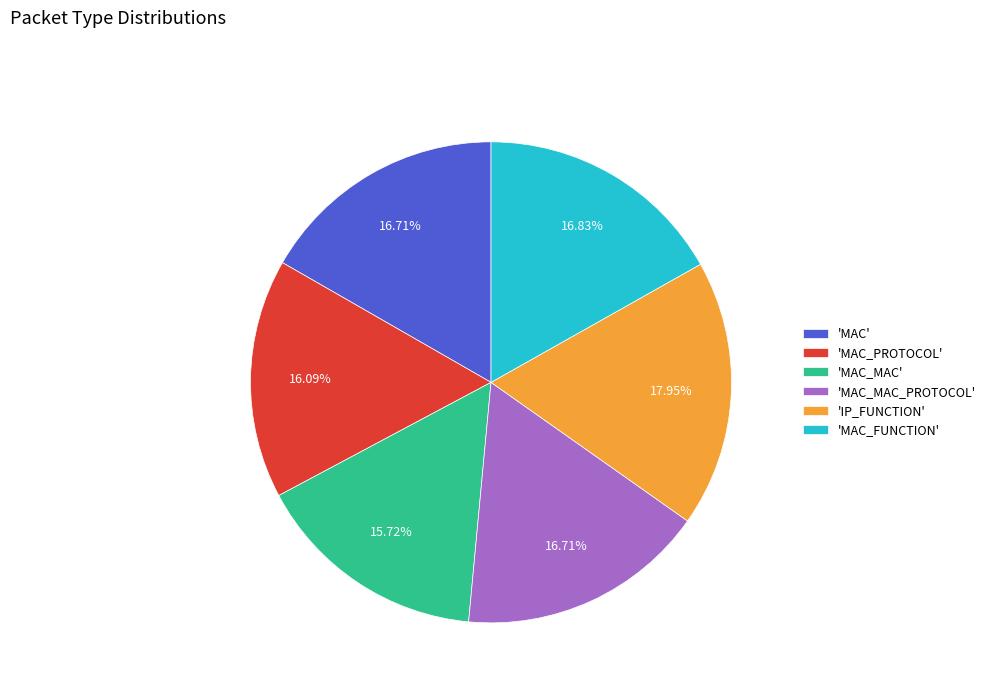

Which slice is the largest?

'IP_FUNCTION'